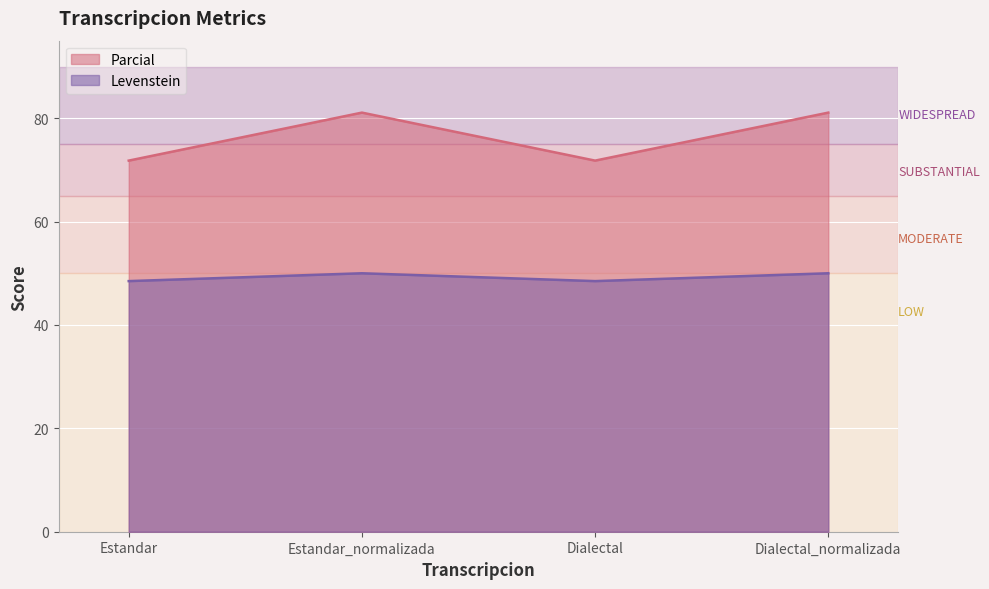

What is the total value across all series at Dialectal?

120.3